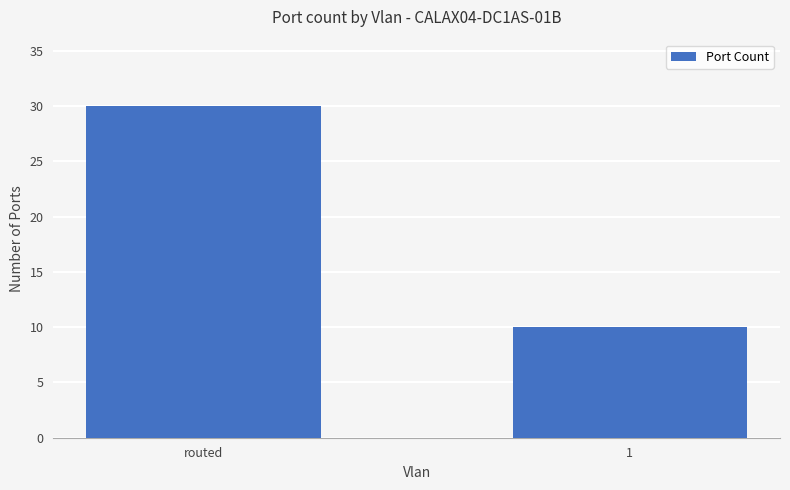

What is the smallest value displayed?

10